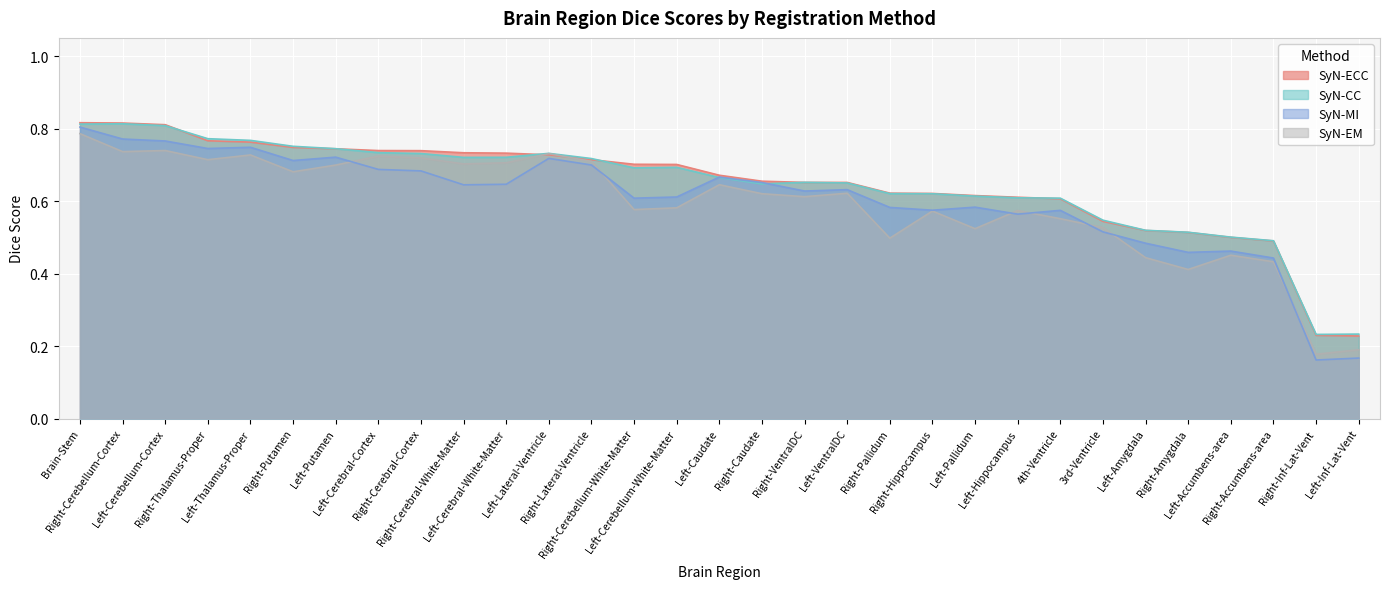

Is it true that SyN-ECC equals 1.4 at Left-Cerebellum-Cortex?

False